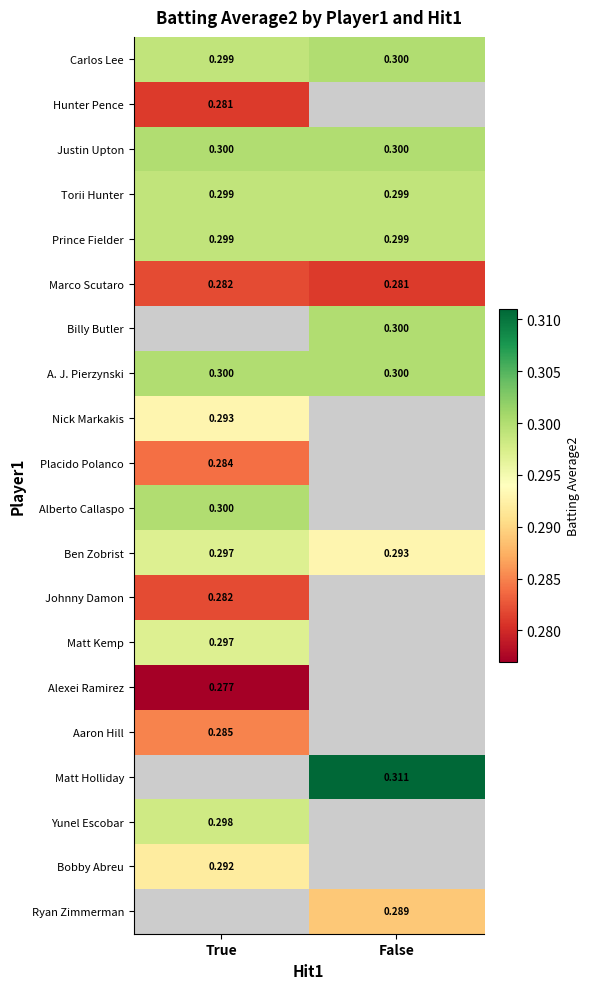

Which category has the lowest value in the Carlos Lee series?

True